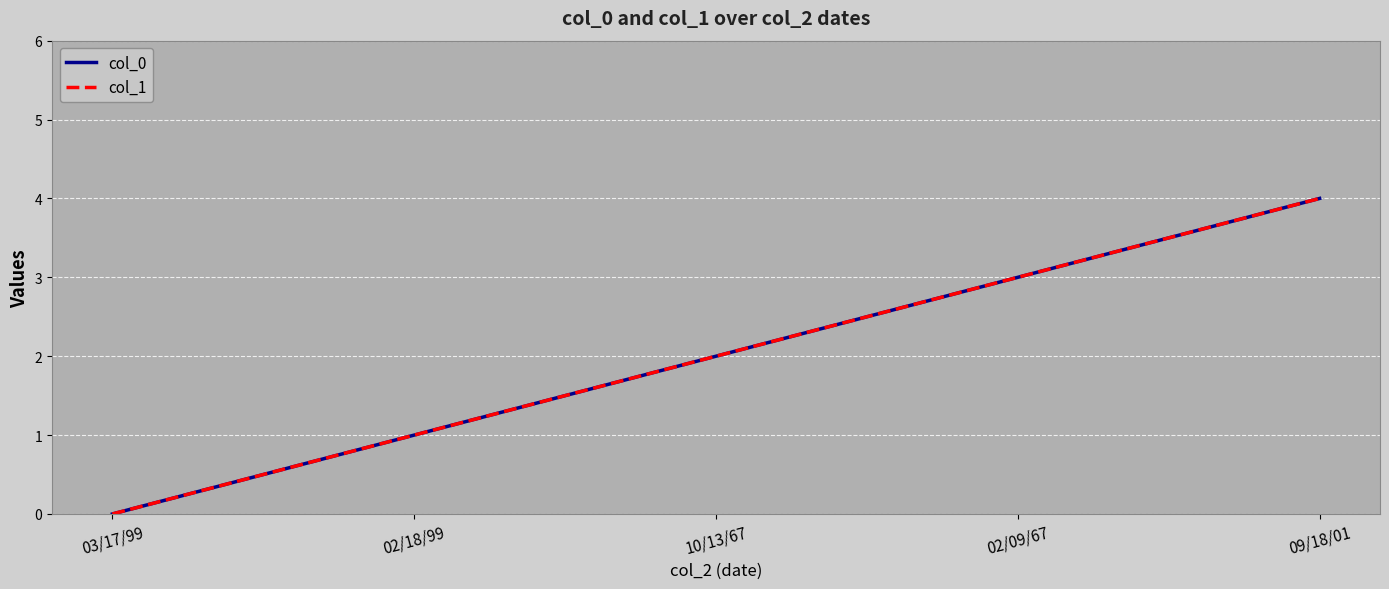

At which category is the sum across all series the highest?

09/18/01